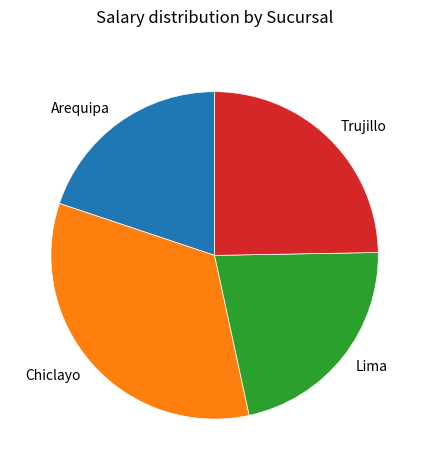

Rank the categories by value from highest to lowest.

Chiclayo, Trujillo, Lima, Arequipa